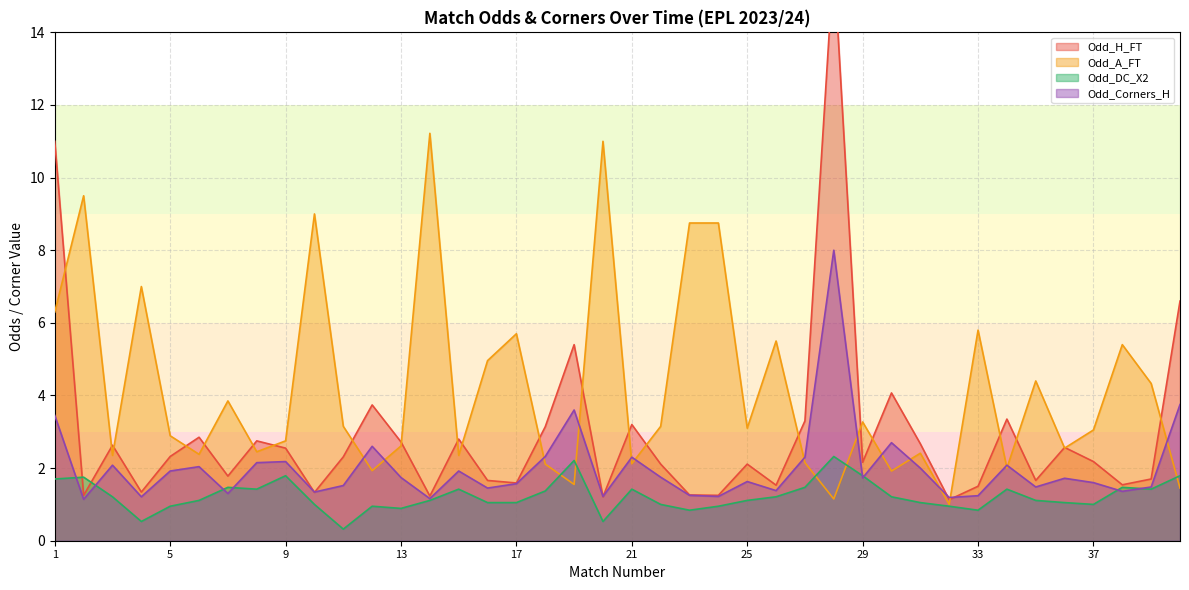

Which series ends up on top after the final intersection of Odd_Corners_H and Odd_A_FT?

Odd_Corners_H